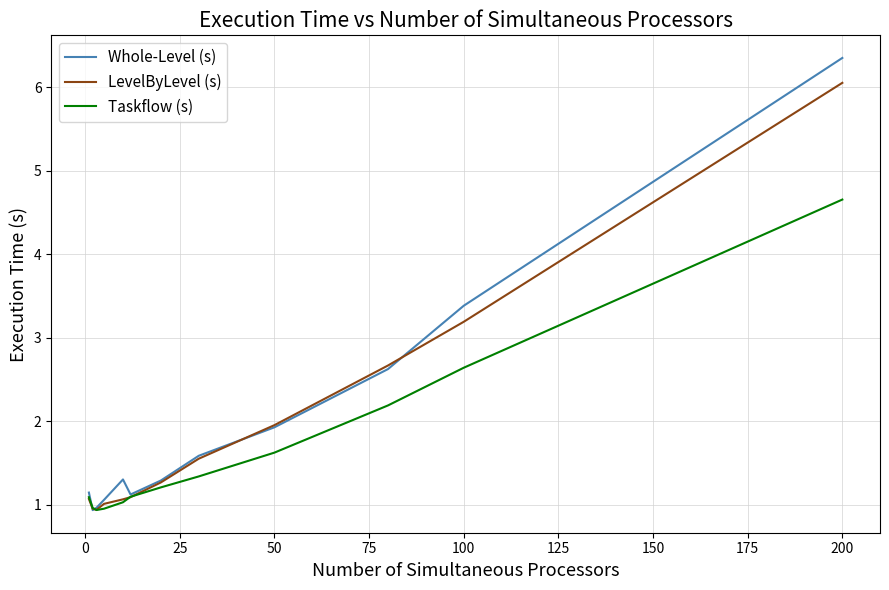

Rank the series by their maximum value, from lowest to highest.

Taskflow (s), LevelByLevel (s), Whole-Level (s)